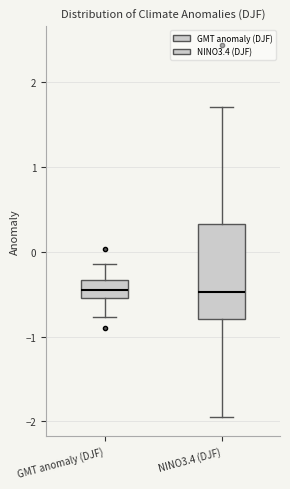

Reading left to right, transcribe this box plot: for each box, give where its median line is, the range the box spans, and where its two whiskers end, as read against the y-axis. The values are not printed on the chart, so give them approximately, as read against the axis.

GMT anomaly (DJF): median -0.5 (inside the box), box -0.5 to -0.3, whiskers -0.8 to -0.1
NINO3.4 (DJF): median -0.5, box -0.8 to 0.3, whiskers -1.9 to 1.7